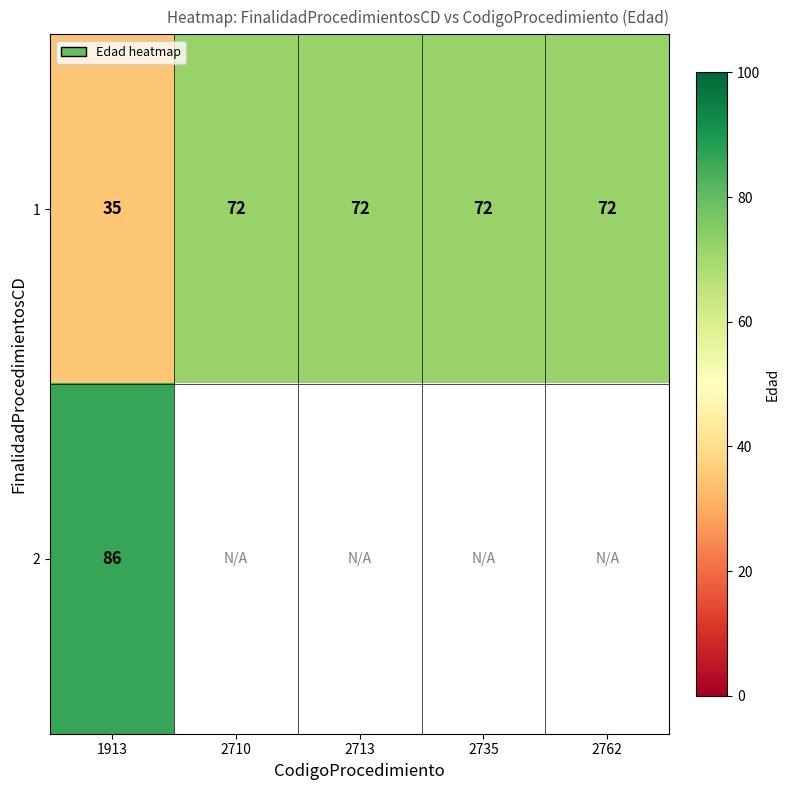

What is the sum of the 1 values at 2762 and 2710?

144